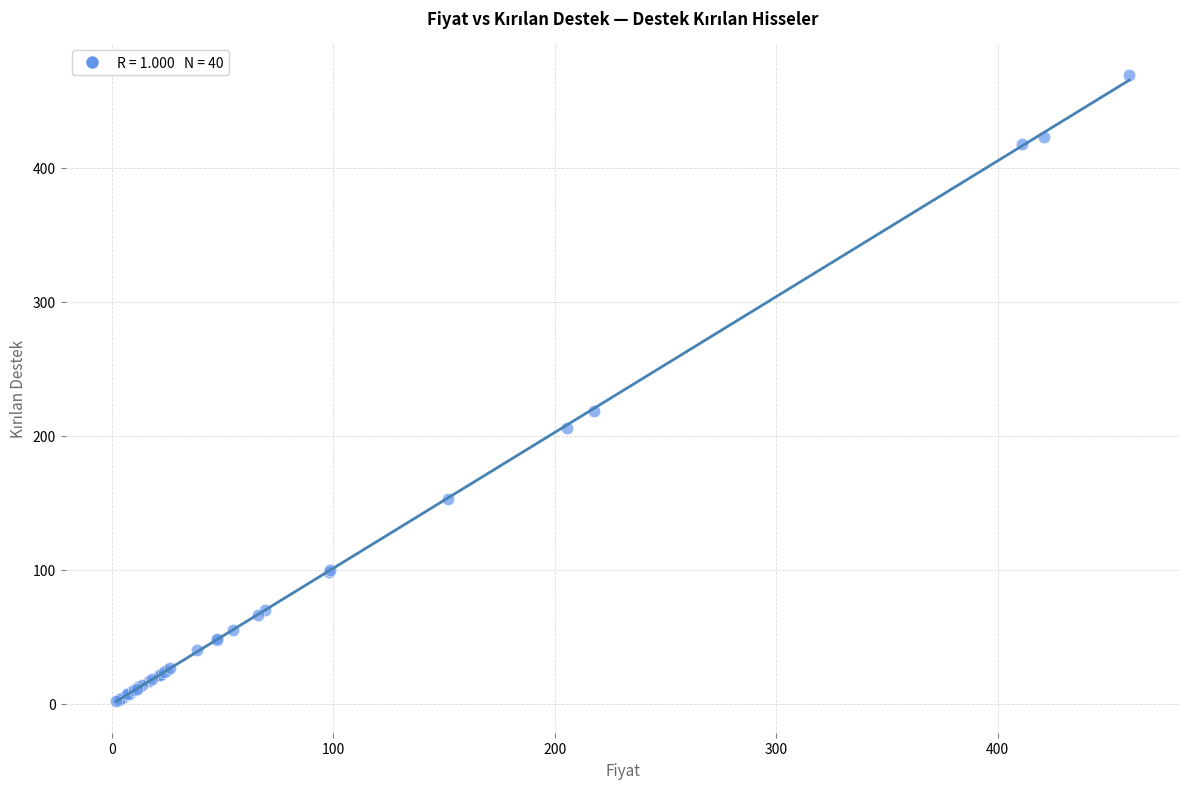

What Y value in the scatter plot is closest to 235?

218.7